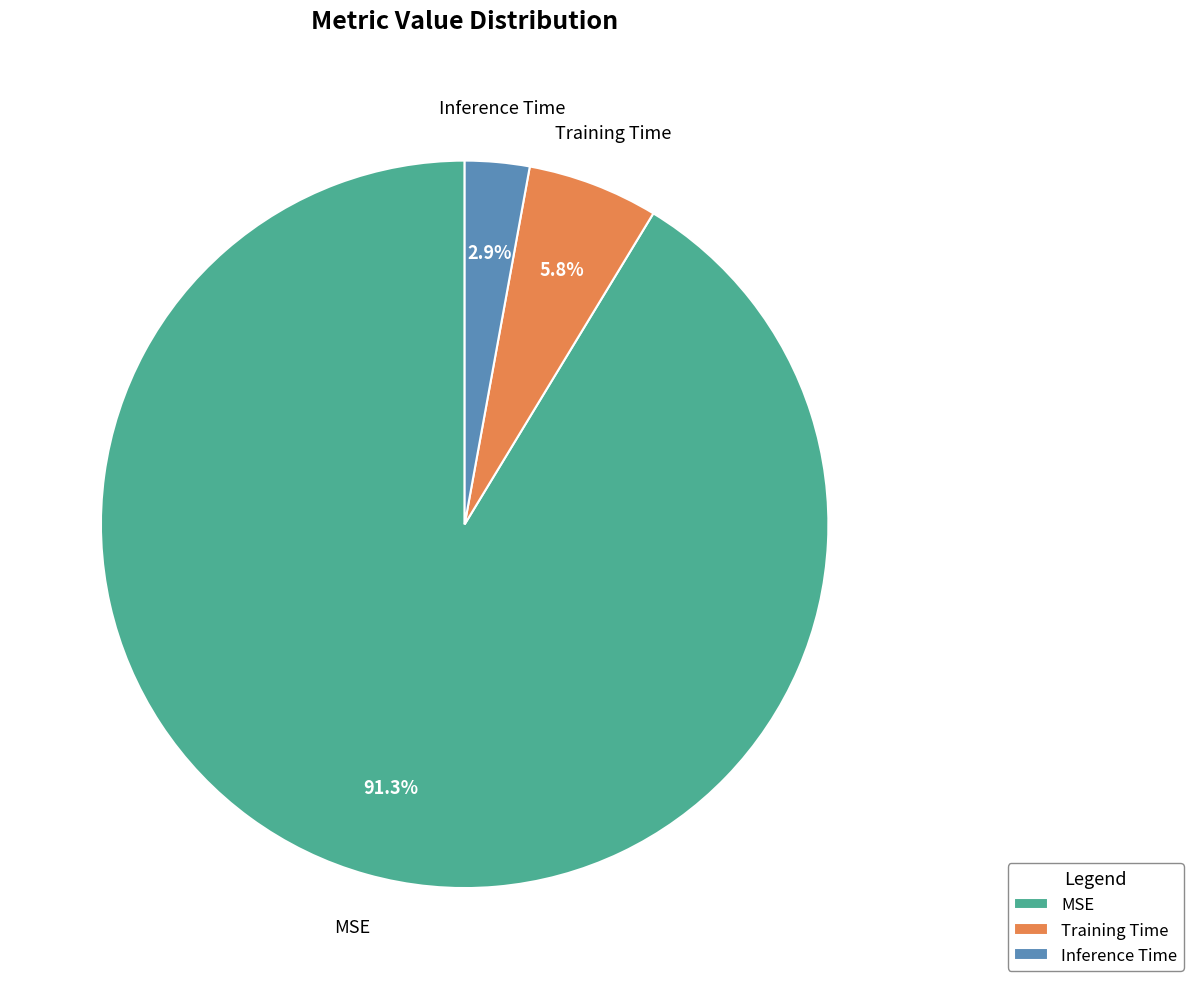

To the nearest percent, what percentage of the pie is Inference Time?

3%